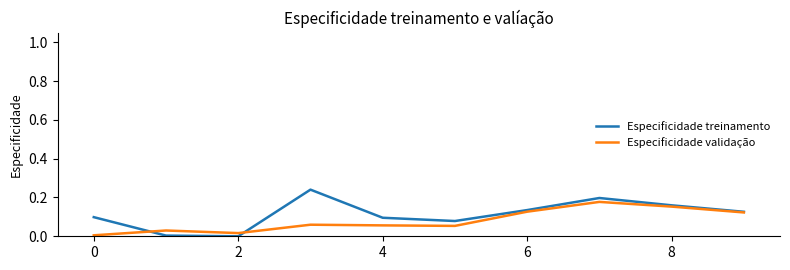

List the series in order of their peak value, highest first.

Especificidade treinamento, Especificidade validação